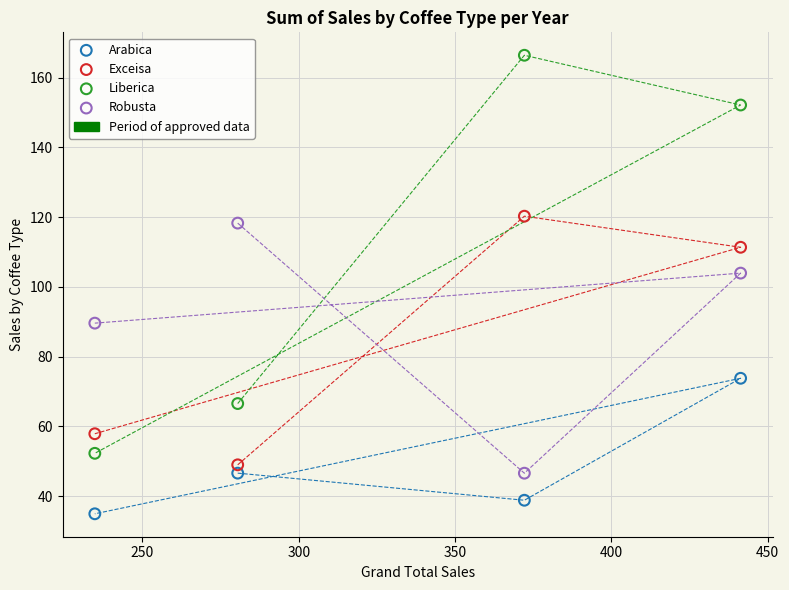

Which series reaches the minimum Y coordinate?

Arabica